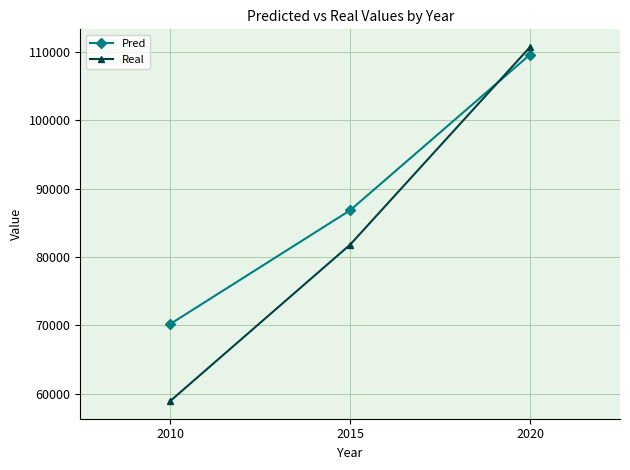

What is the sum of all Pred values?

266610.9